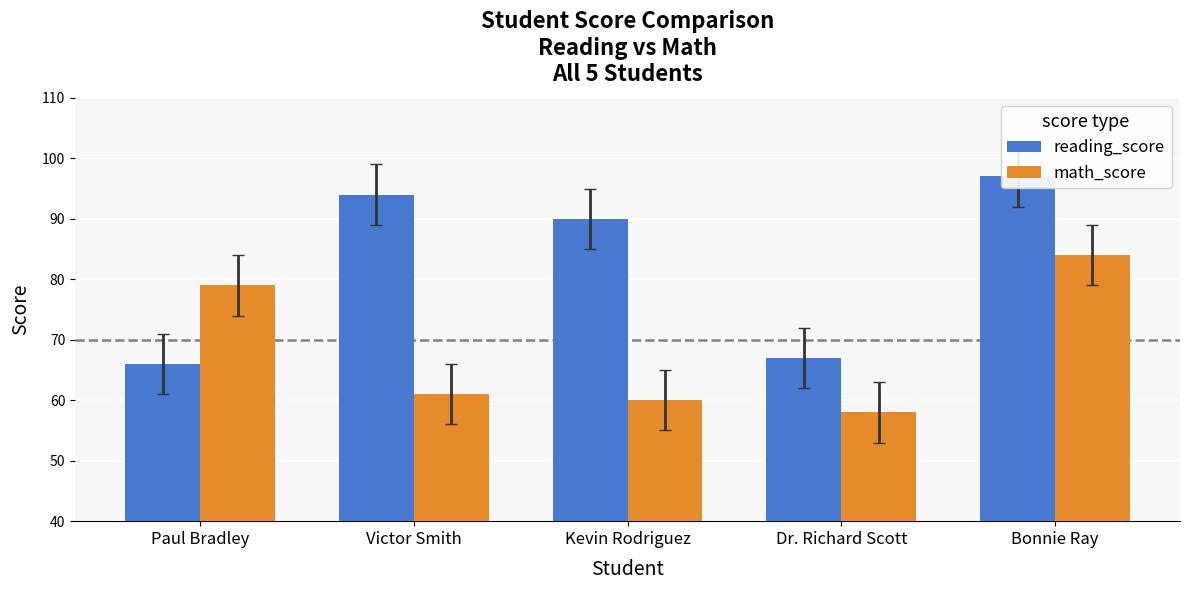

What is the label of the 2nd bar from the left?

Victor Smith